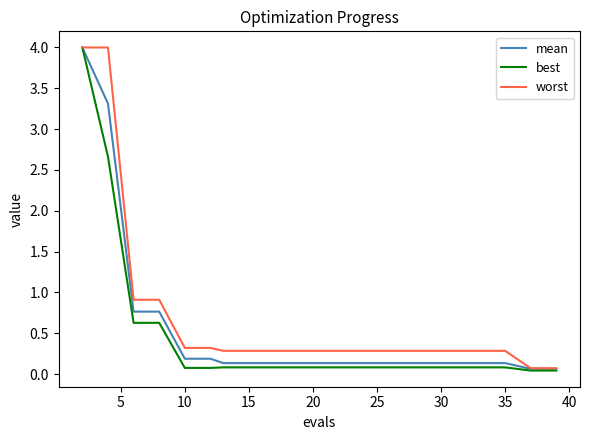

What is the highest value of the worst series?

4.0